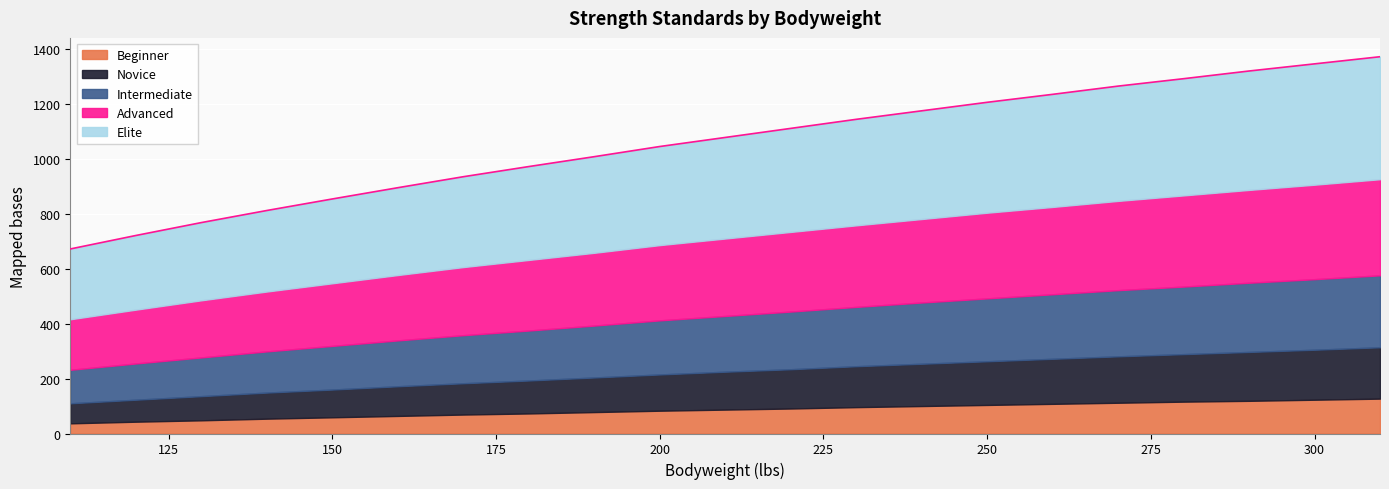

What is the average value of the Intermediate series?

199